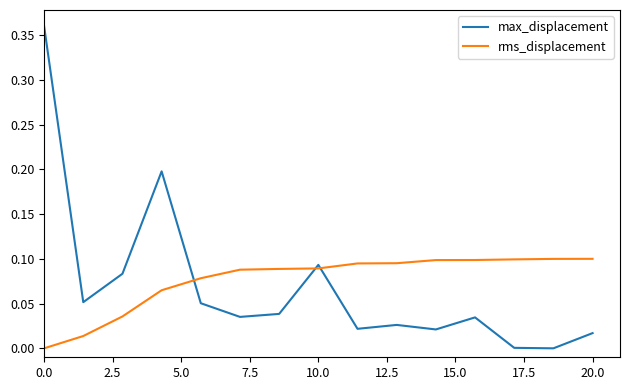

Which series has the widest spread of values?

max_displacement